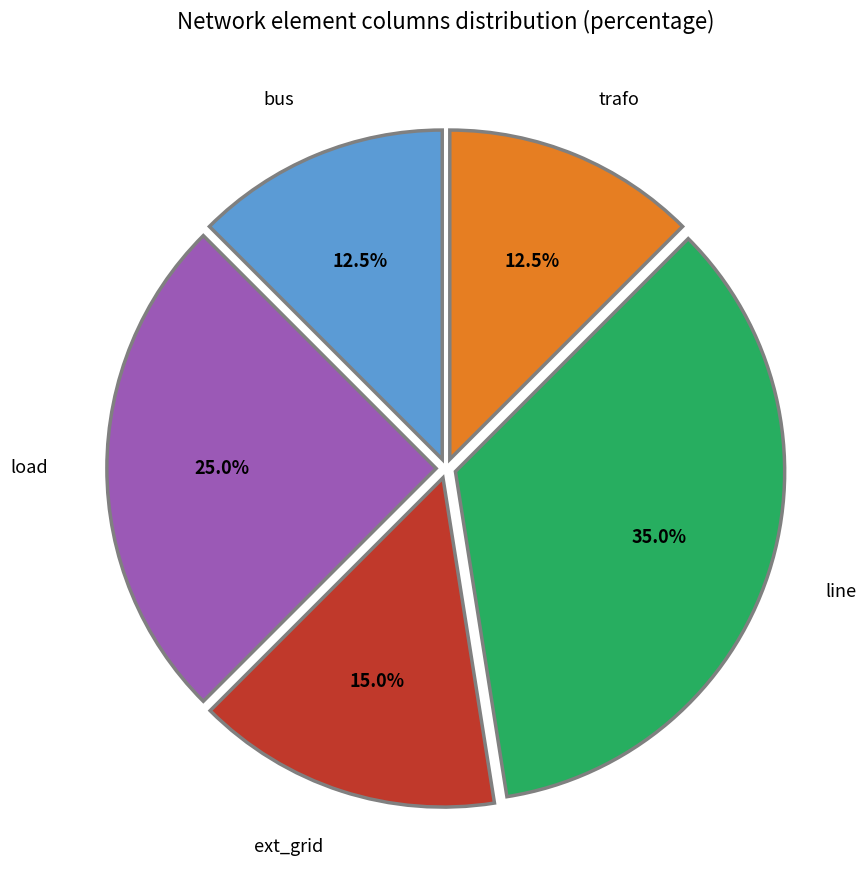

Approximately how many times larger is the value at line compared to ext_grid?

2.3